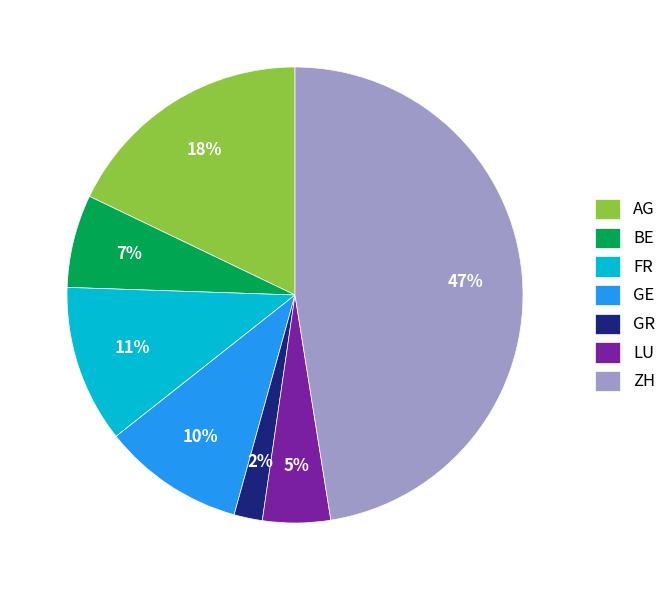

To the nearest percent, what percentage of the pie is GR?

2%